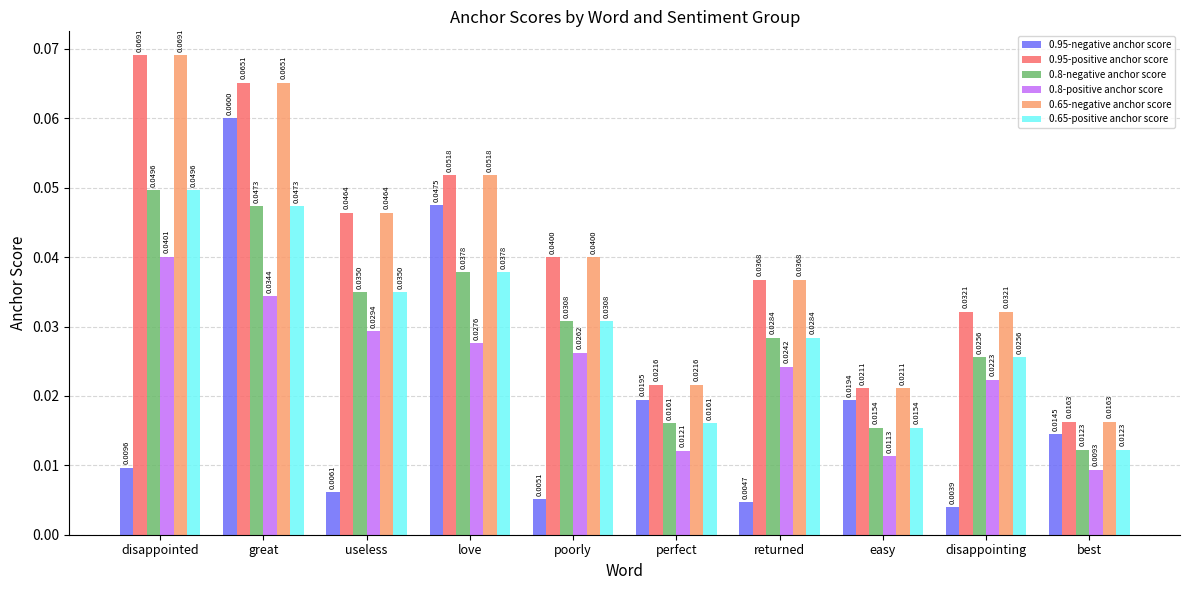

List the labels in order of 0.65-positive anchor score value, smallest first.

best, easy, perfect, disappointing, returned, poorly, useless, love, great, disappointed